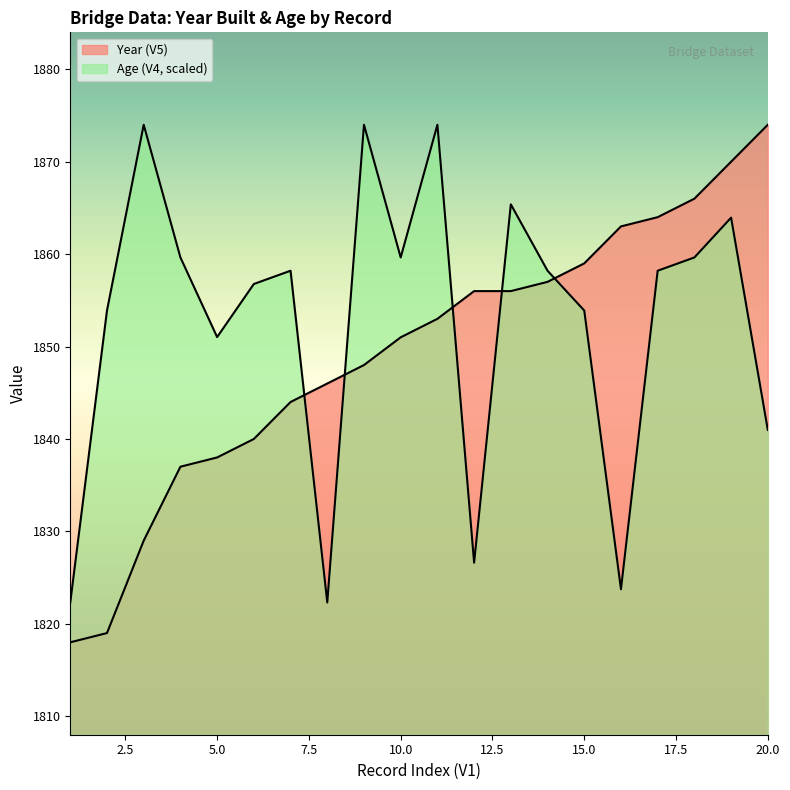

What is the value of the Age (V4) point at the 14th from the left?

1858.2